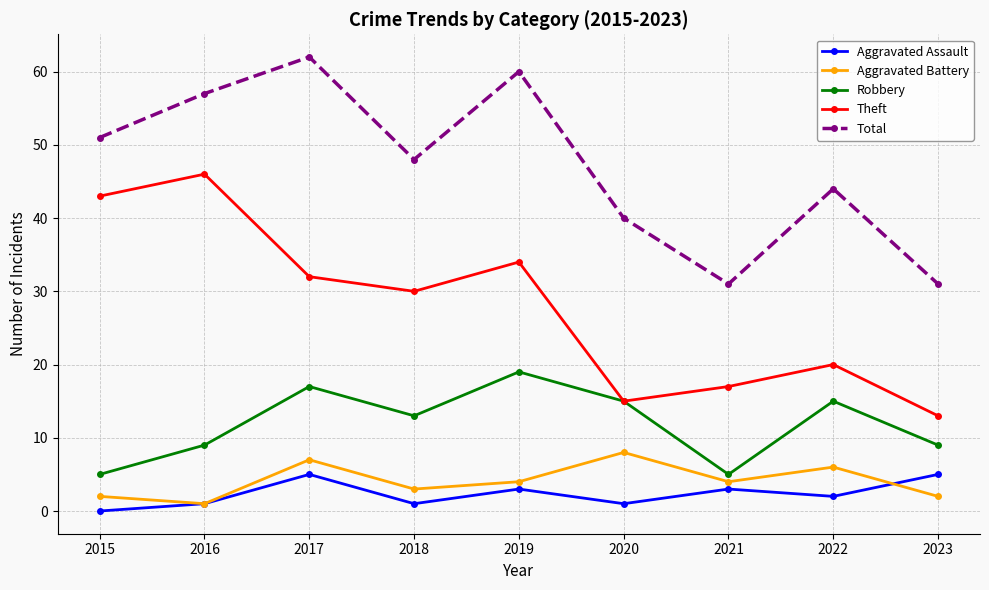

Which label corresponds to the smallest value in the chart?

2015